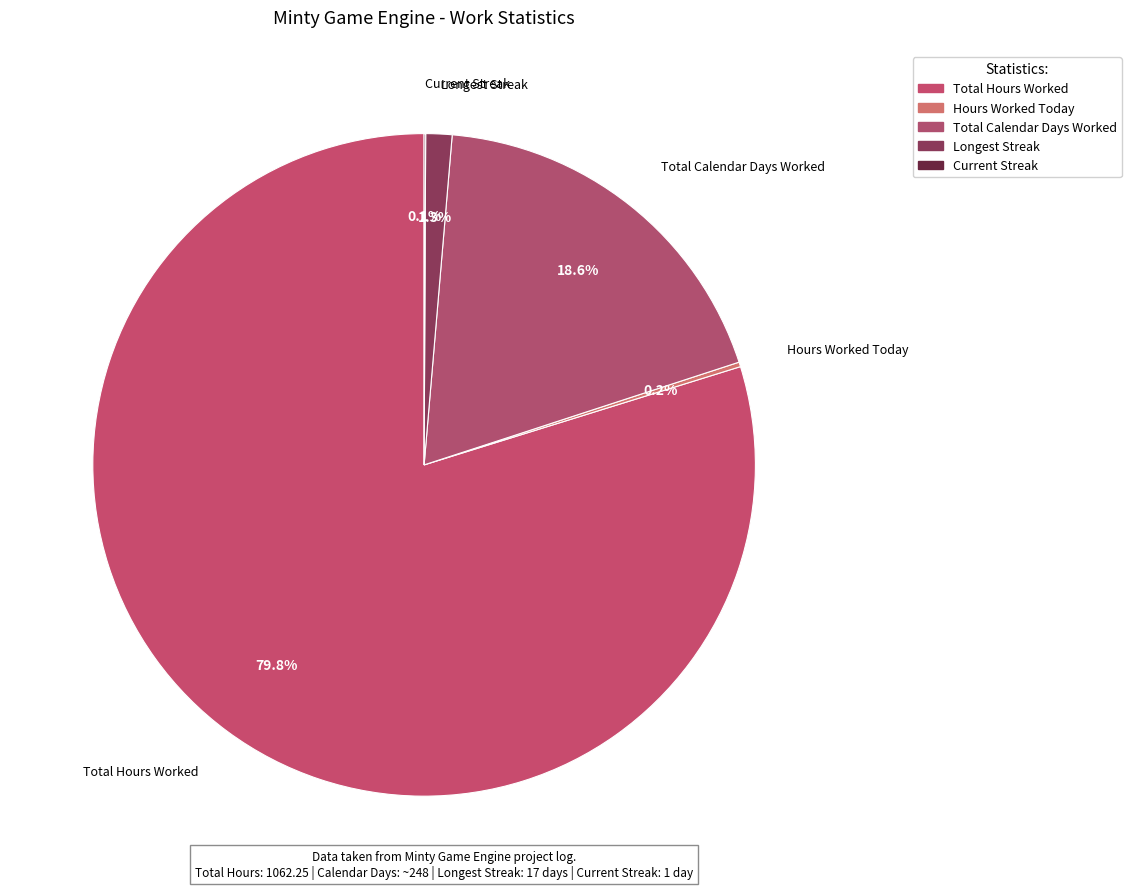

How many segments does this pie chart have?

5